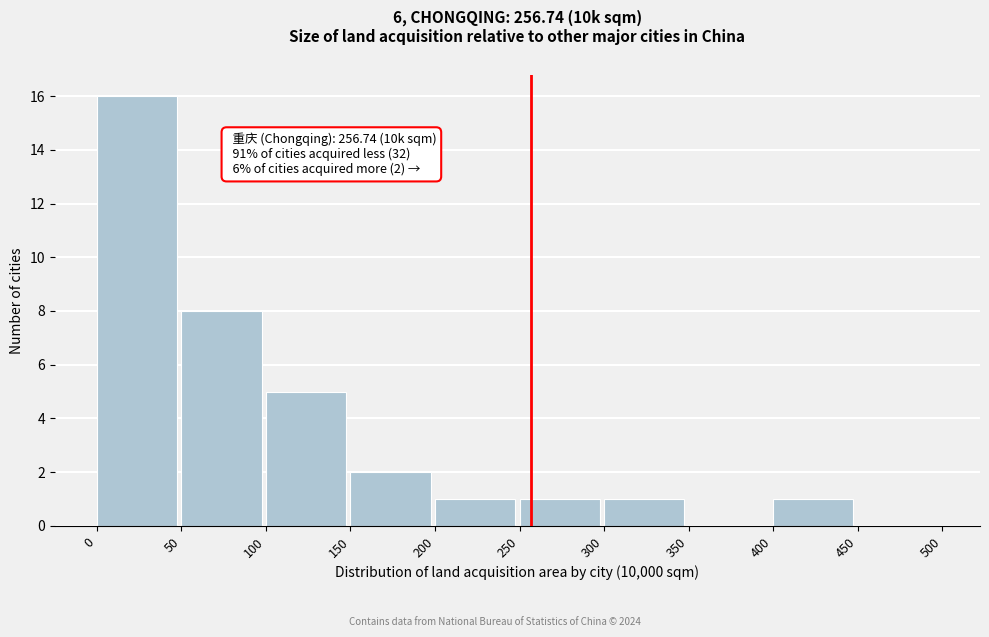

Over which range of the x-axis is the bar tallest?

0 to 50